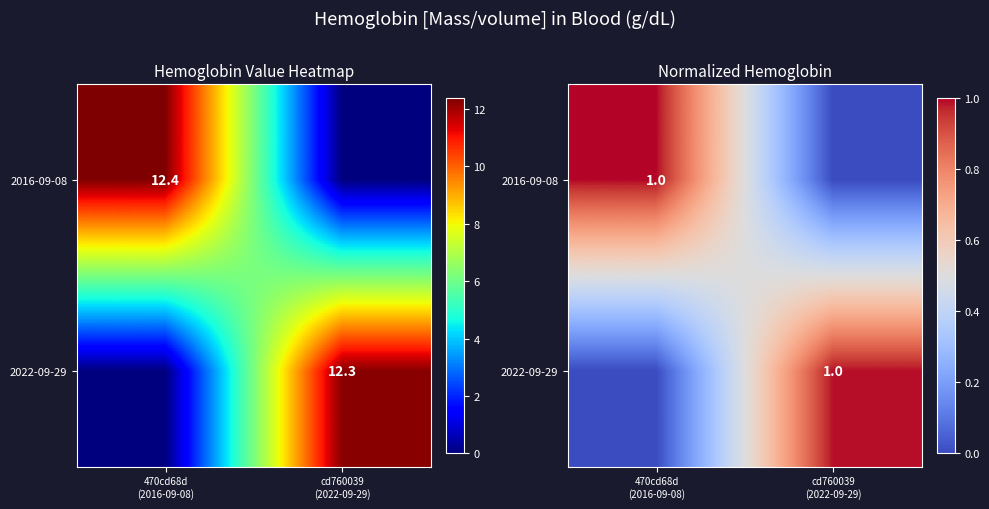

The value of 2016-09-08 at cd760039 (2022-09-29) is 0.0. True or false?

True